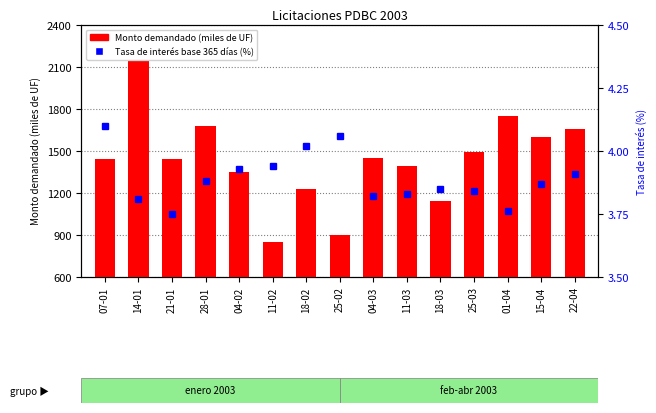

What is the average value of the Tasa de interés (%) series?

3.9